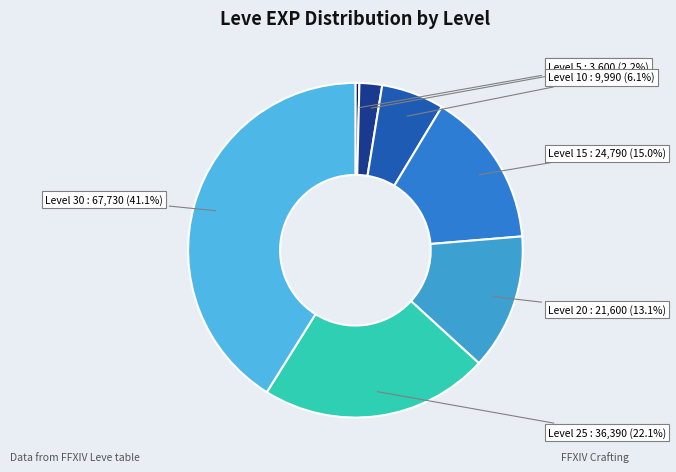

To the nearest percent, what portion does Level 20 represent?

13%